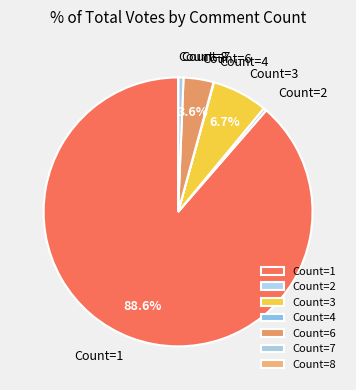

What is the majority slice?

Count=1